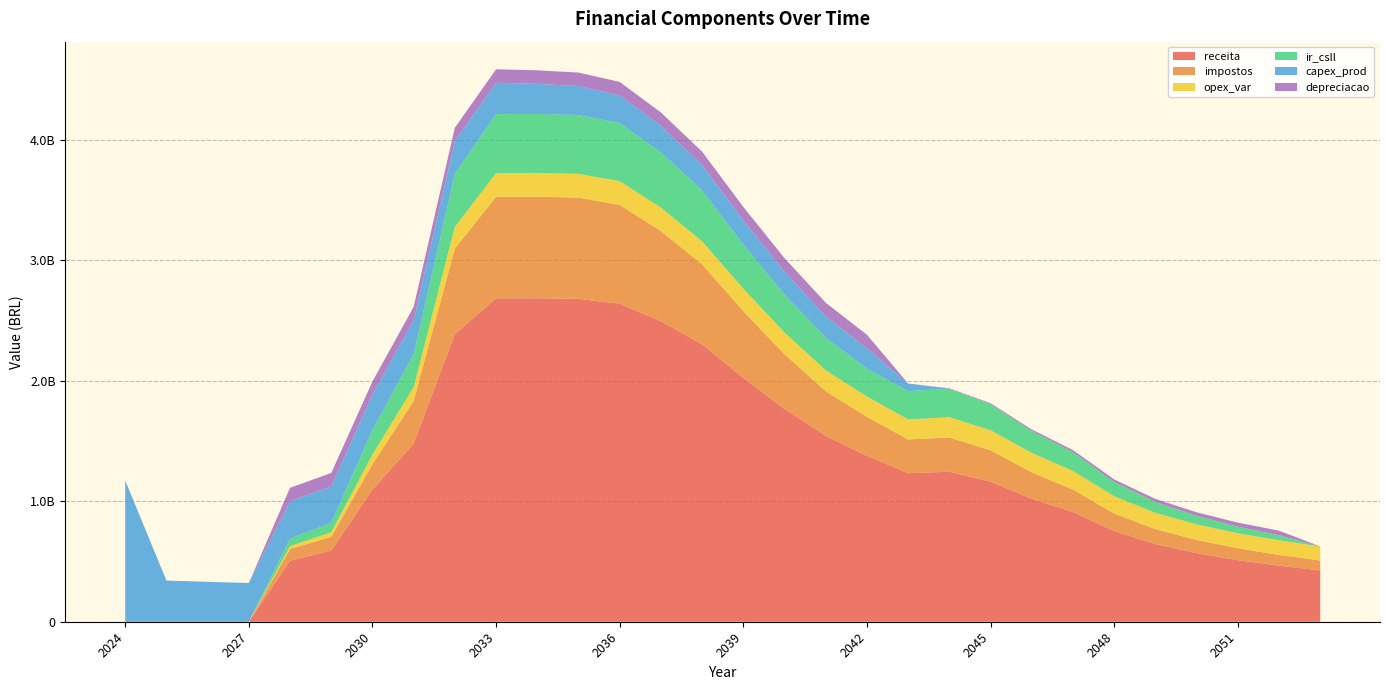

Reading right to left, what are all the values shown in this chart?

receita: 425629374.4	465107650.0	511051870.0	569080515.7	643900576.3	752114584.9	909957469.6	1020176233.8	1162030073.3	1244131580.0	1231850194.0	1376307492.3	1541099104.1	1765199975.7	2022698633.6	2300762179.2	2492673827.2	2637530716.8	2678084944.9	2683491092.3	2682528862.1	2386964369.7	1477149281.9	1095679917.5	589898277.3	506393129.3	0.0	0.0	0.0	0.0
impostos: 81933654.6	89533222.6	98377485.0	109547999.3	123950860.9	145031401.2	186356509.7	218548127.2	259998984.1	284016502.6	280325258.6	322586108.7	370779686.4	452879796.2	553962434.8	663215400.2	748042913.0	819585162.4	839619983.7	842432398.8	842285702.5	708666015.7	355252688.2	210918384.1	113555418.4	97480677.4	0.0	0.0	0.0	0.0
opex_var: 117325973.4	120947380.5	124498261.3	129227129.0	135159561.0	143691934.1	154341843.6	161474039.8	166390141.6	168178023.9	165802037.5	169166608.0	173646111.1	180628084.7	186029320.0	191362799.0	194598036.9	197163807.8	197026215.7	196513776.6	196104054.5	180282585.1	114434959.8	80472482.6	38606335.2	22738587.4	0.0	0.0	0.0	0.0
ir_csll: 0.0	42147969.2	54969626.2	70708546.7	90648338.2	118787681.4	156197727.0	181716980.9	215597491.2	236153138.1	235455296.0	231029547.2	269149847.8	315056235.8	366401262.3	421983476.7	457292101.8	481346717.4	488370097.0	489426195.3	489288219.3	439606285.0	272817879.0	203739200.8	79111341.6	61580037.4	0.0	0.0	0.0	0.0
capex_prod: 0.0	0.0	0.0	0.0	0.0	0.0	0.0	0.0	0.0	0.0	62425183.3	169353974.9	179465105.1	189576235.3	199687365.6	209798495.8	219909626.1	230020756.3	240131886.5	250243016.8	260354147.0	270465277.2	280576407.5	290687537.7	300798667.9	310909798.2	321020928.4	331132058.6	341243188.9	1171578748.3
depreciacao: 0.0	37455110.0	33293431.1	29131752.2	24970073.3	20808394.4	16646715.6	12485036.7	8323357.8	4161678.9	0.0	111848785.8	111848785.8	111848785.8	111848785.8	111848785.8	111848785.8	111848785.8	111848785.8	111848785.8	111848785.8	111848785.8	111848785.8	111848785.8	111848785.8	111848785.8	0.0	0.0	0.0	0.0